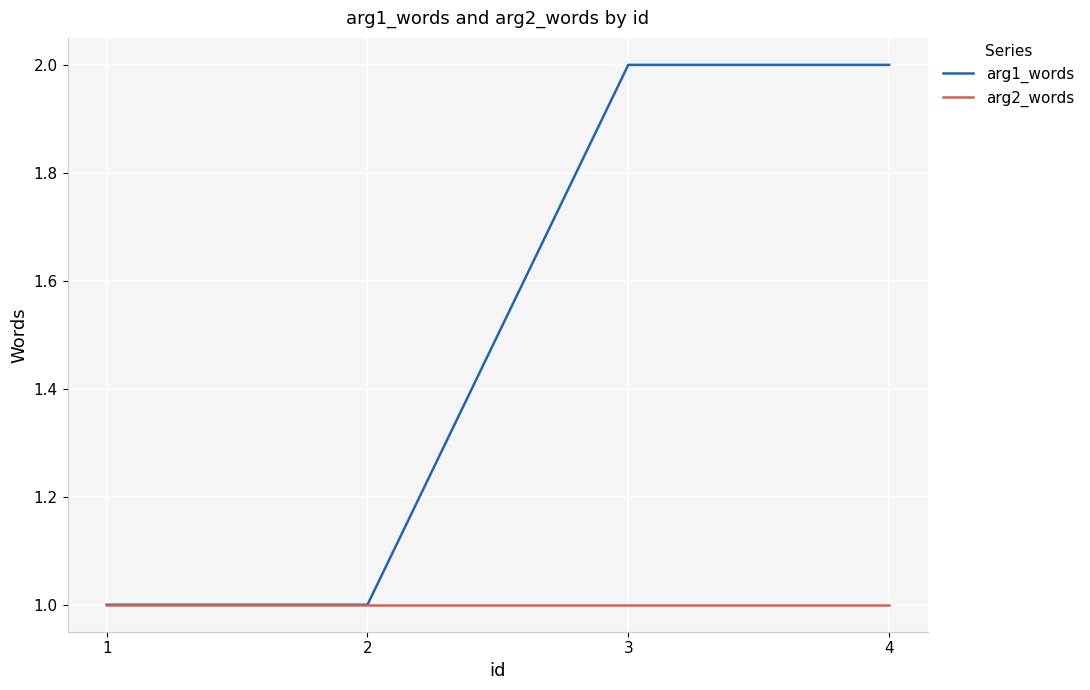

Reading right to left, extract all data points from this chart.

arg1_words: 4=2	3=2	2=1	1=1
arg2_words: 4=1	3=1	2=1	1=1